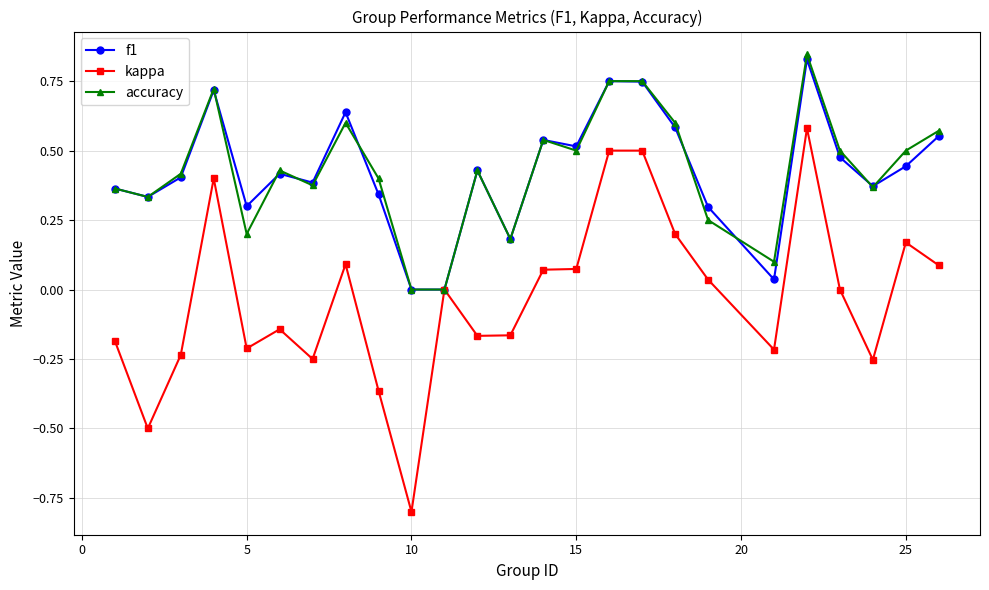

True or false: f1 has more than 1 points higher than both neighbors.

True